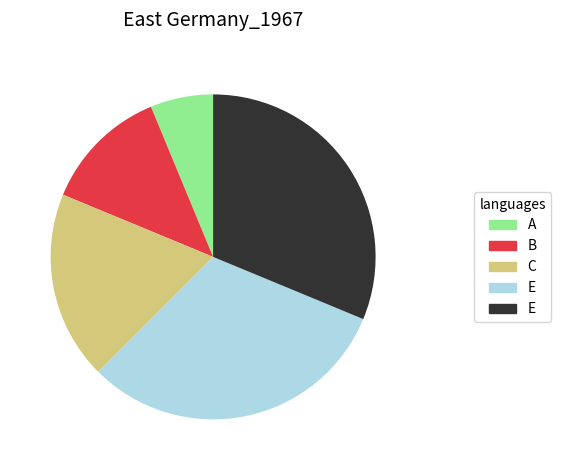

Is there any slice that represents more than half of the pie?

No